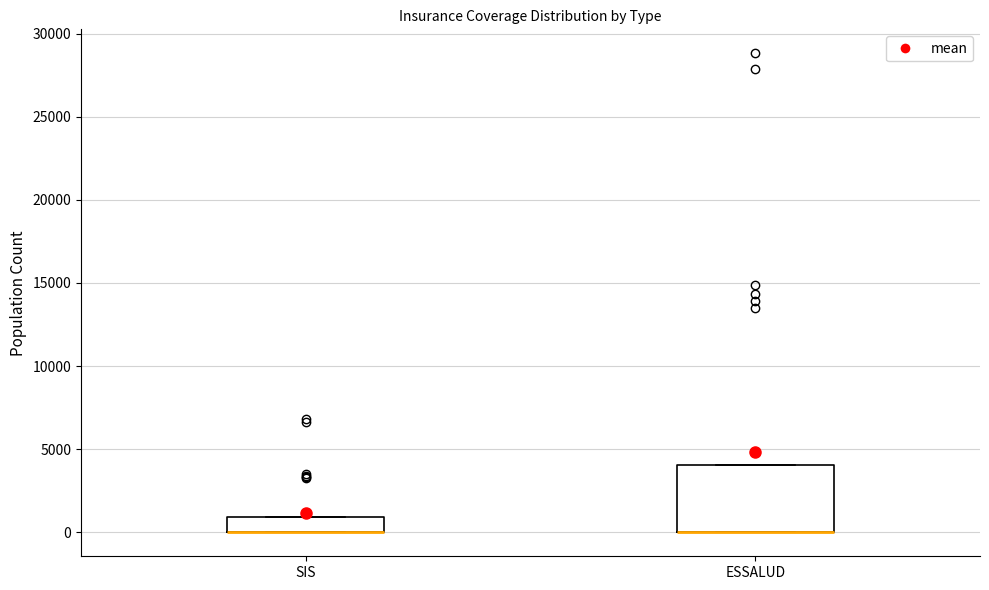

Where is the upper edge of the box for ESSALUD on the y-axis? The values are not printed on the chart, so give them approximately, as read against the axis.

4000